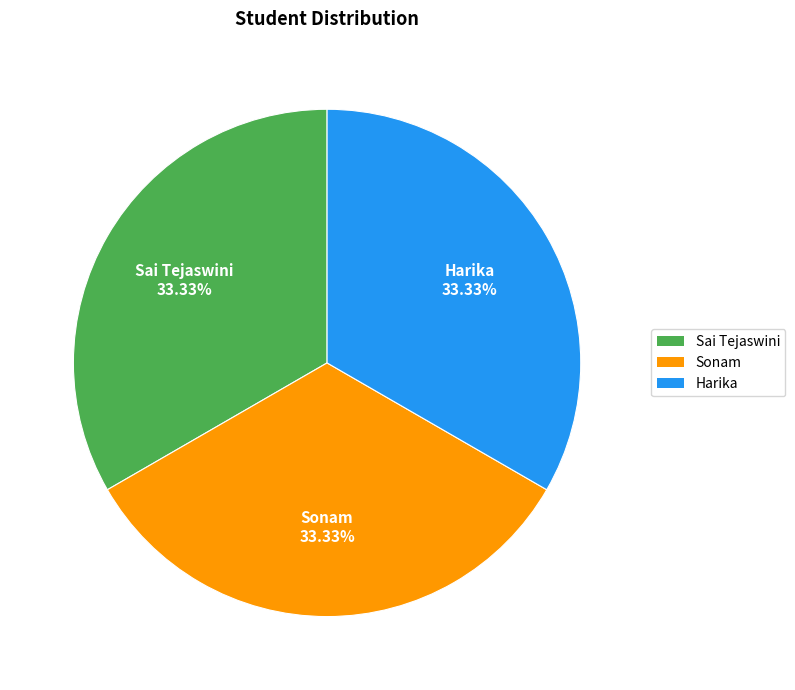

To the nearest percent, what portion does Harika represent?

33%